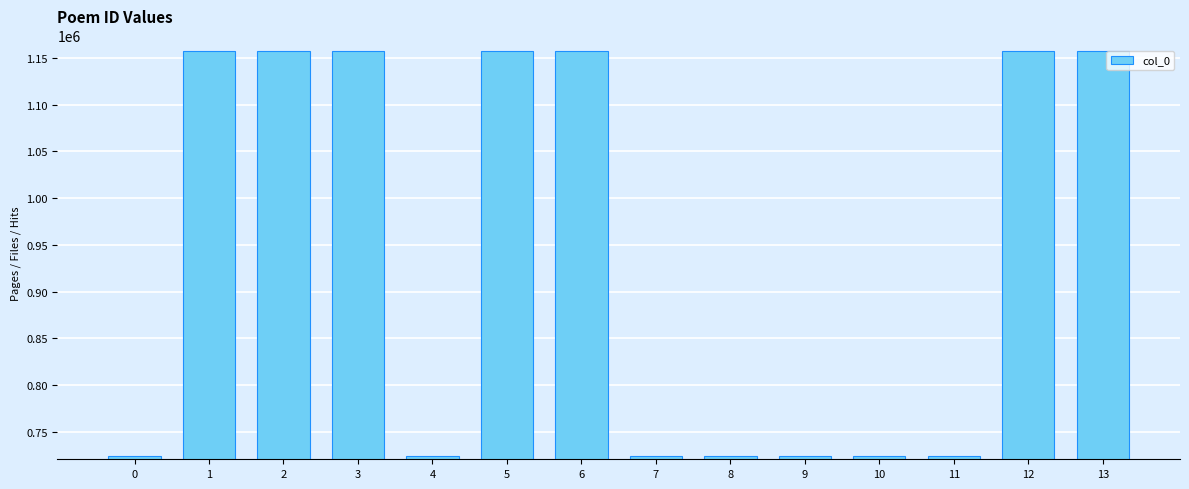

Are the bars grouped side by side (vs. stacked)?

No